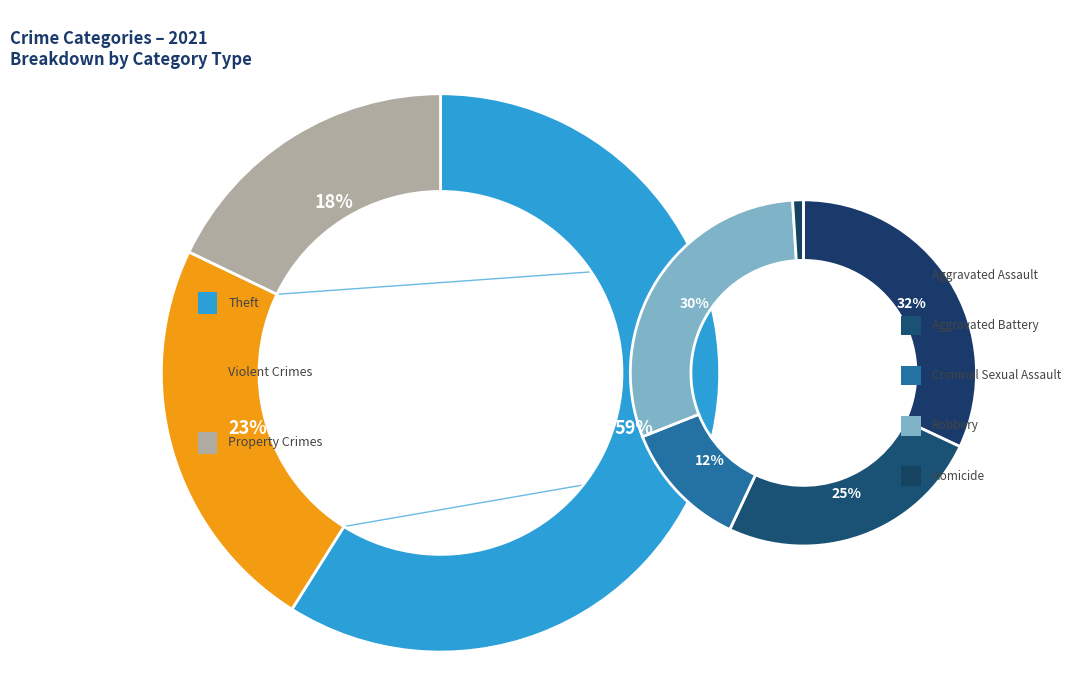

What percentage is the Theft slice, to the nearest percent?

59%